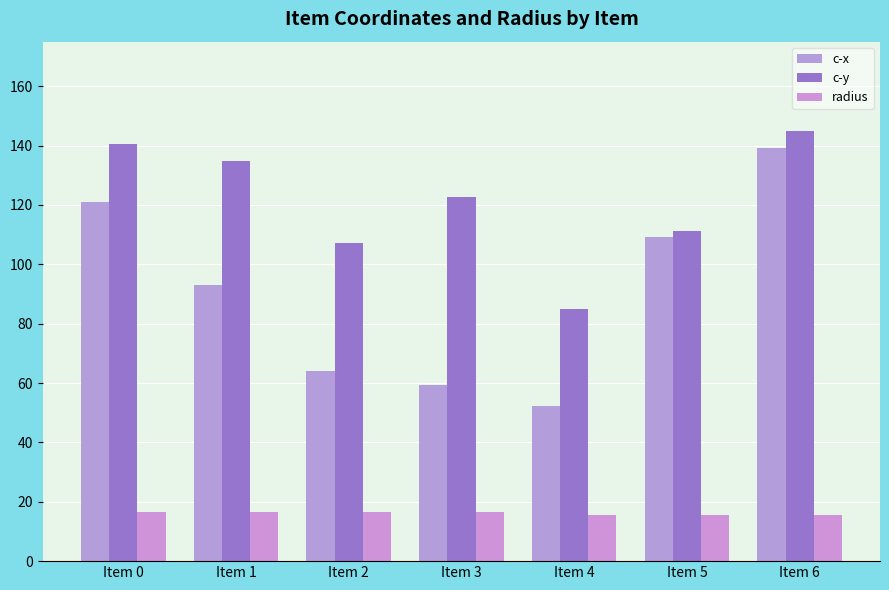

Reading left to right, transcribe all the data shown in this chart.

c-x: Item 0=121.0	Item 1=92.9	Item 2=64.2	Item 3=59.4	Item 4=52.3	Item 5=109.3	Item 6=139.0
c-y: Item 0=140.7	Item 1=134.8	Item 2=107.1	Item 3=122.6	Item 4=84.8	Item 5=111.3	Item 6=144.8
radius: Item 0=16.4	Item 1=16.4	Item 2=16.4	Item 3=16.4	Item 4=15.5	Item 5=15.5	Item 6=15.5